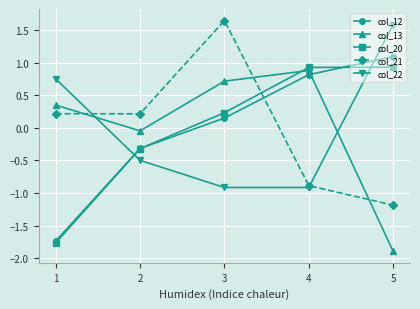

How many intersections are there between col_22 and col_21?

2